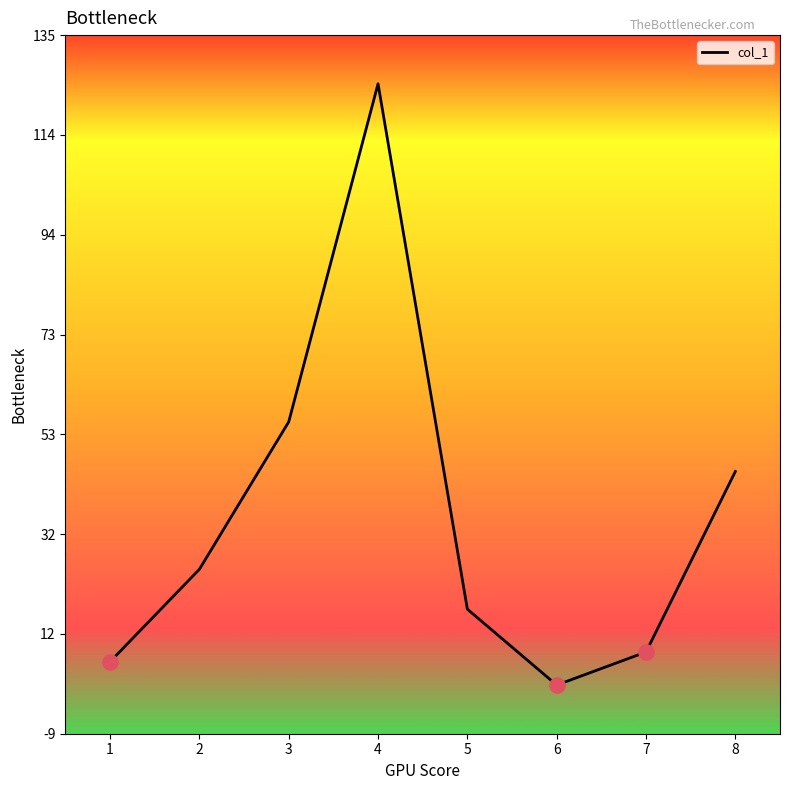

What is the change in value from 3 to 4?

+69.5